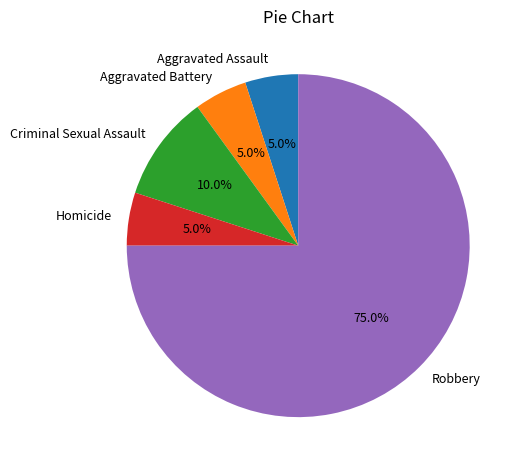

To the nearest percent, what portion does Aggravated Battery represent?

5%